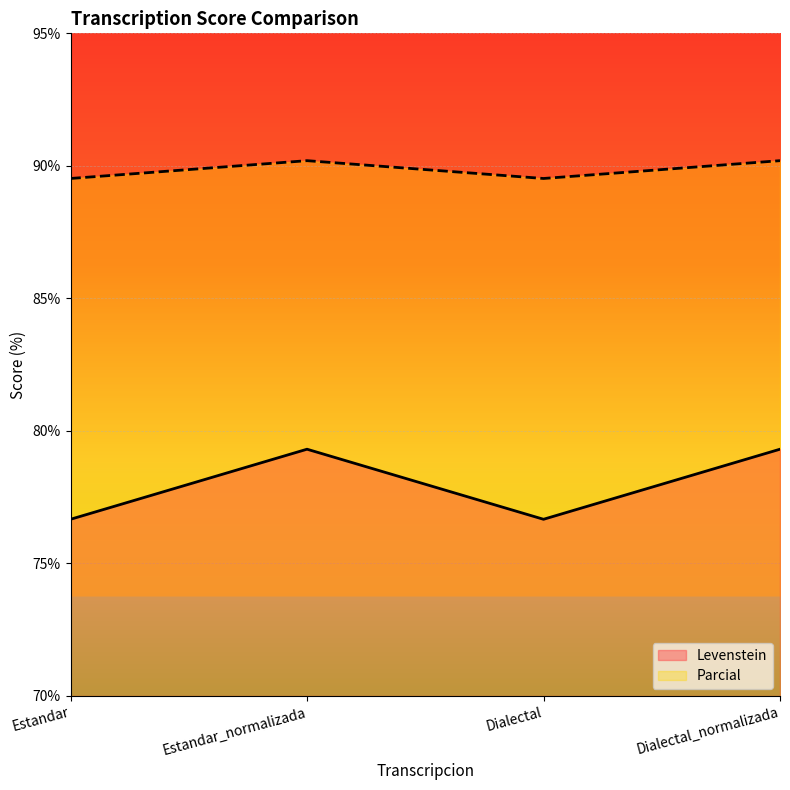

What is the value of the Levenstein point at the 3rd from the left?

76.7